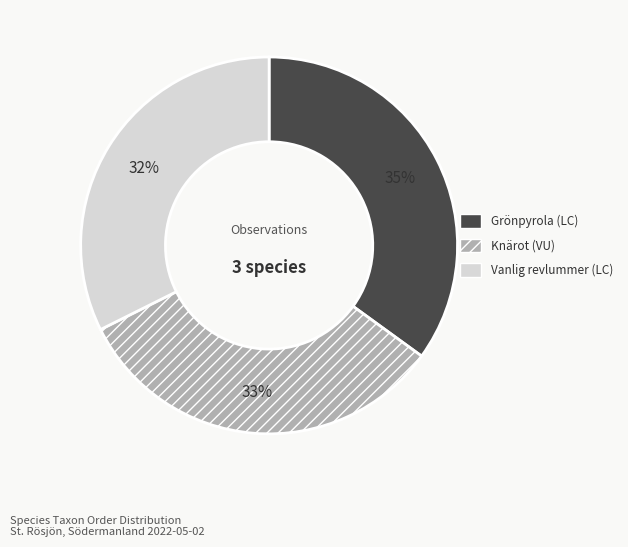

Which slice is the largest?

Grönpyrola (LC)